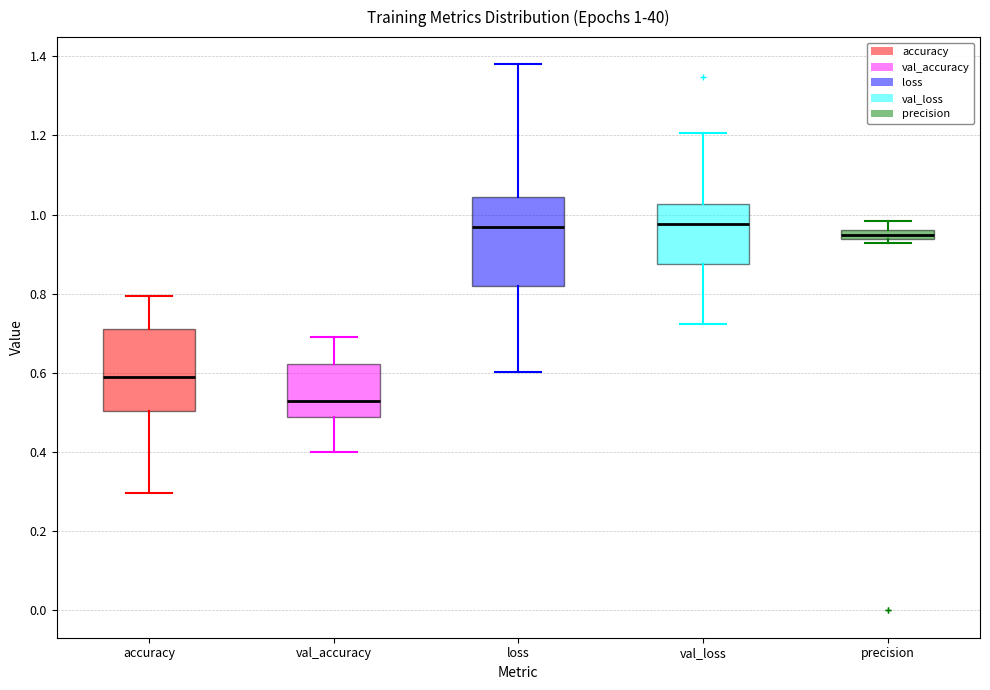

Which box has the lowest median line?

val_accuracy